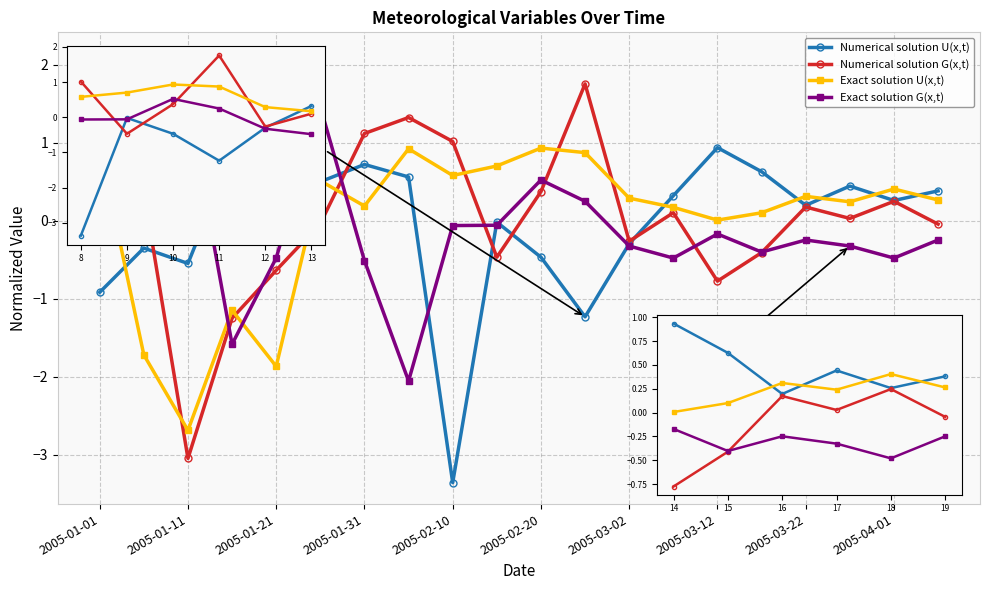

What is the greatest value displayed?

2.1